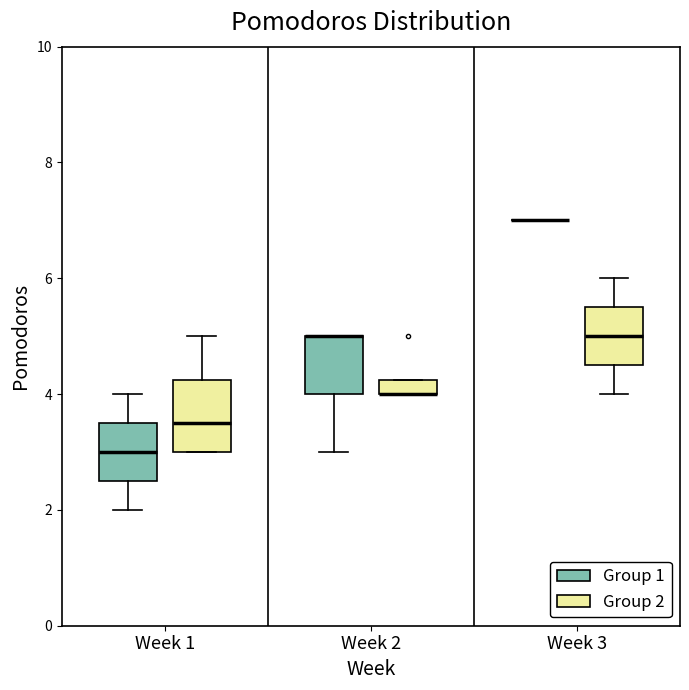

Where is the lower edge of the box for Week 2 (Group 1) on the y-axis? The values are not printed on the chart, so give them approximately, as read against the axis.

4.0